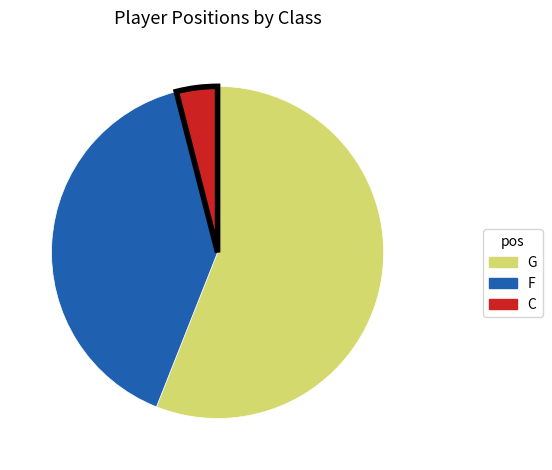

Between C and G, which is larger?

G